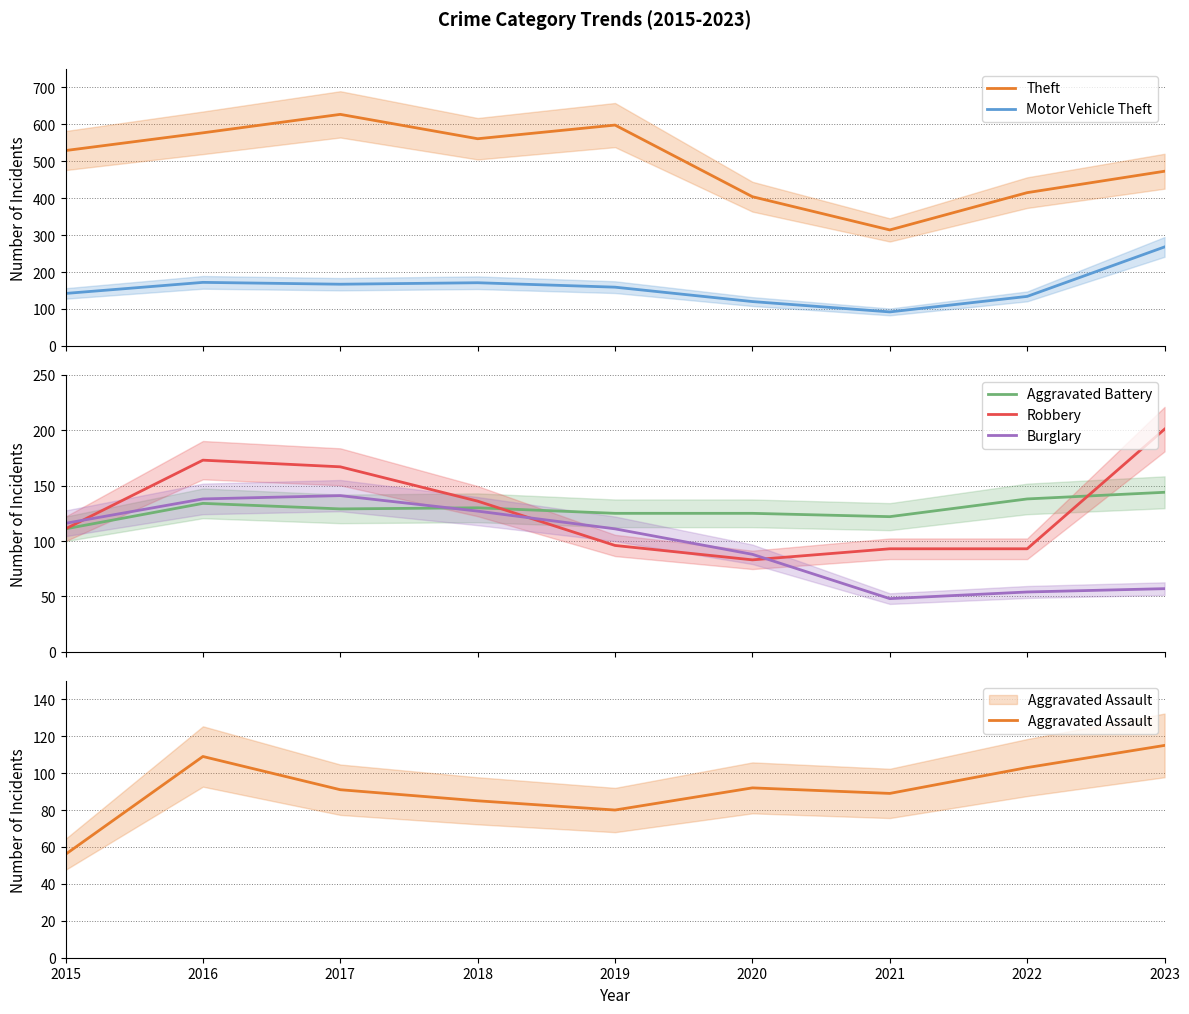

List the series in order of their peak value, lowest first.

Aggravated Assault, Burglary, Aggravated Battery, Robbery, Motor Vehicle Theft, Theft